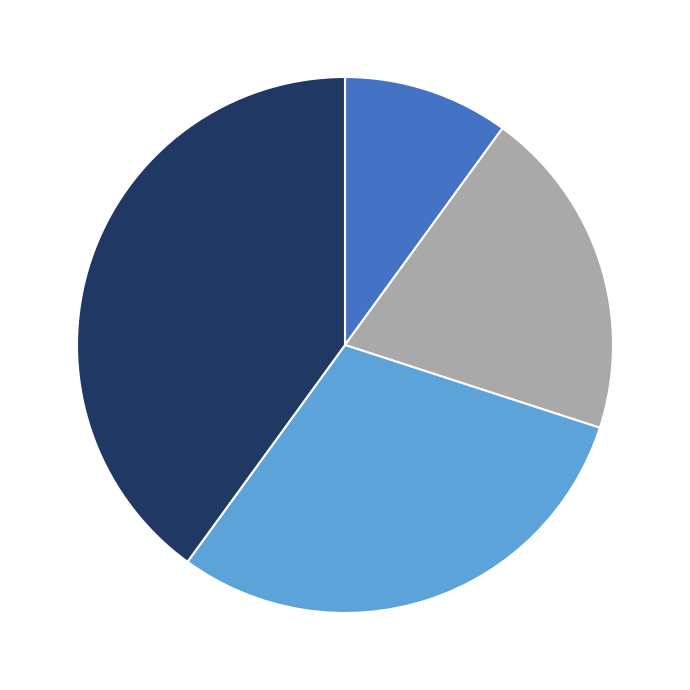

Is there any slice that represents more than half of the pie?

No